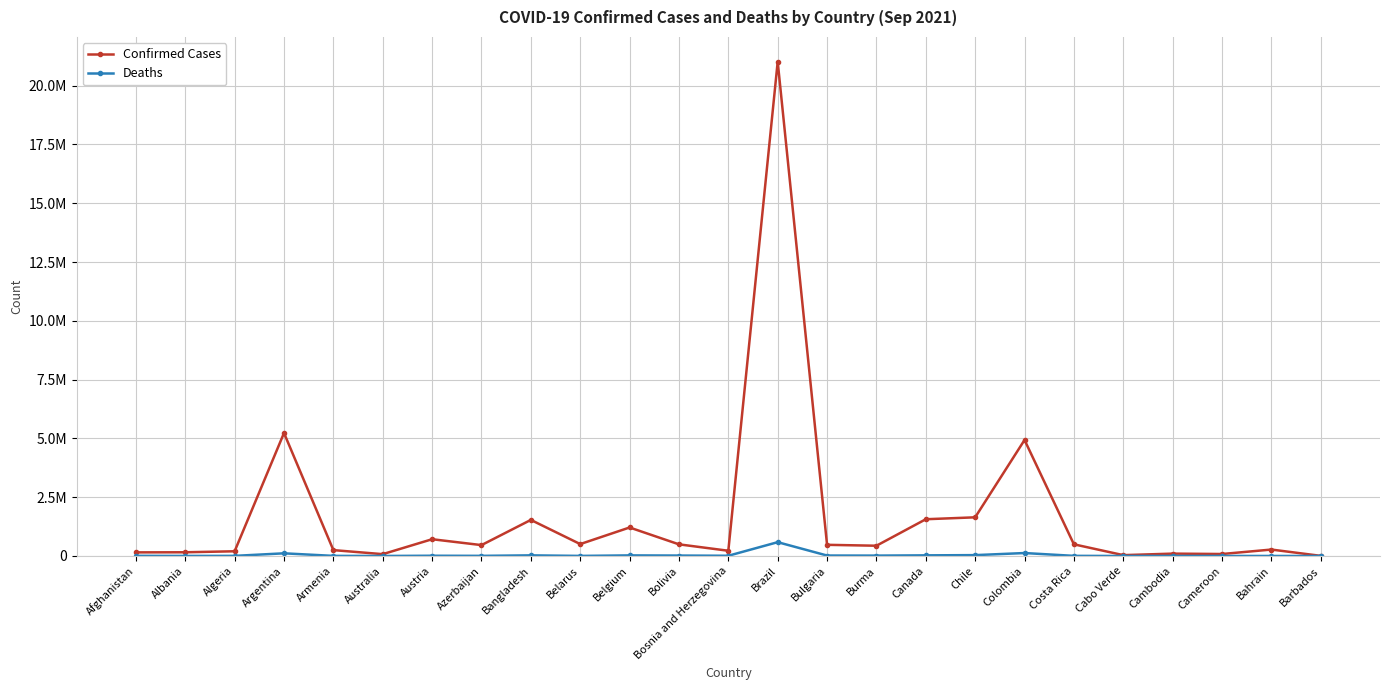

What is the sum of all Deaths values?

1062991